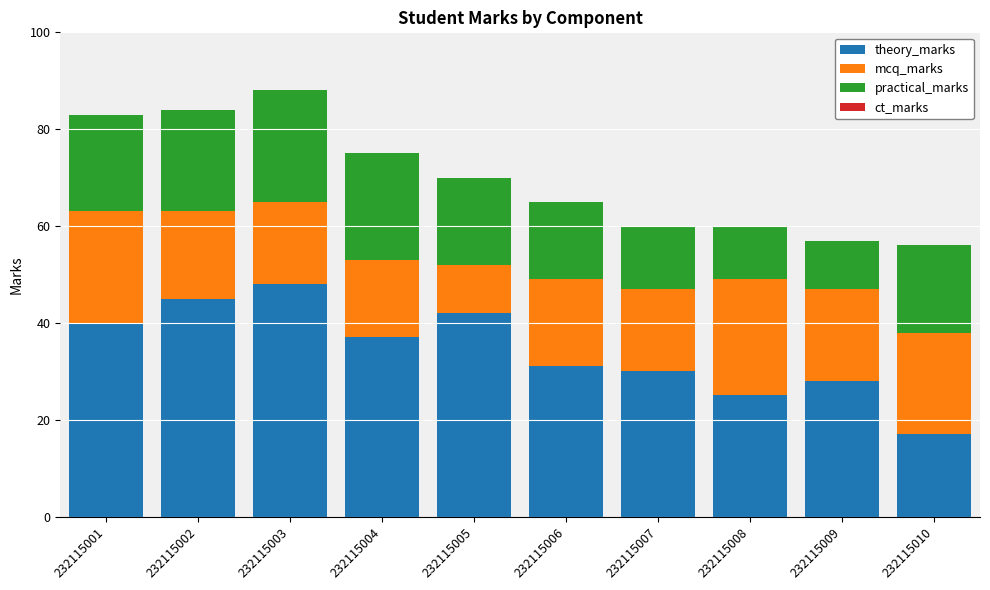

What is the total value across all series at 232115009?

57